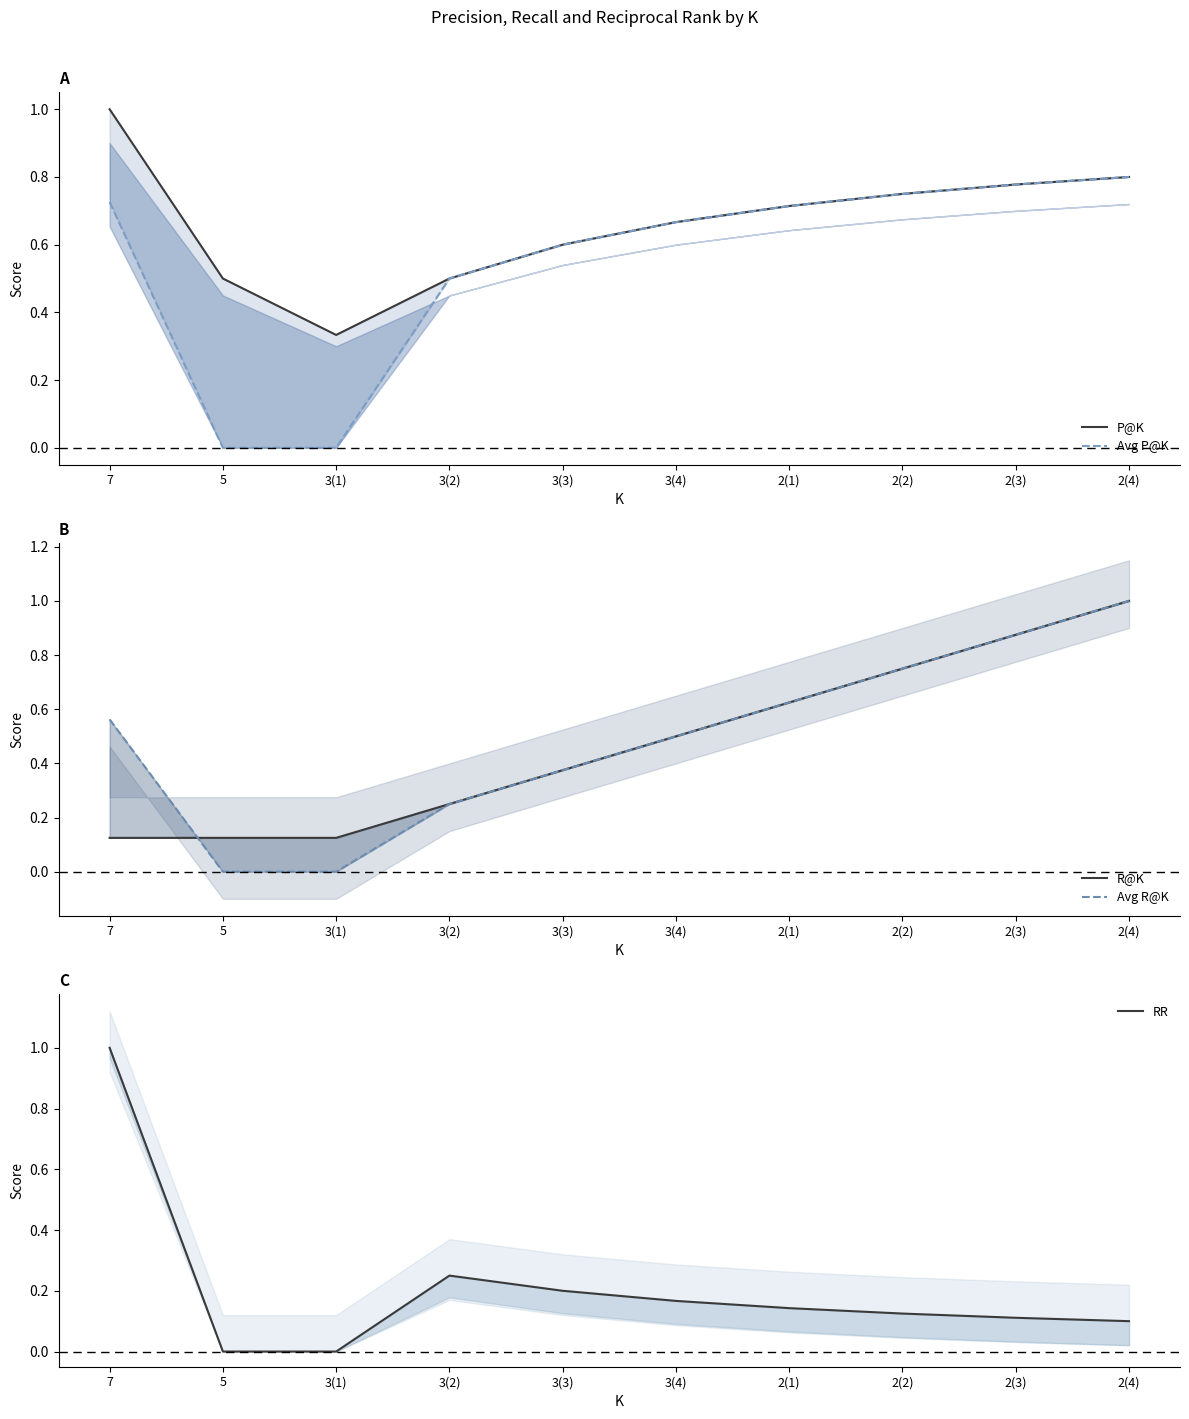

True or false: P@K and Avg P@K cross at least once.

False